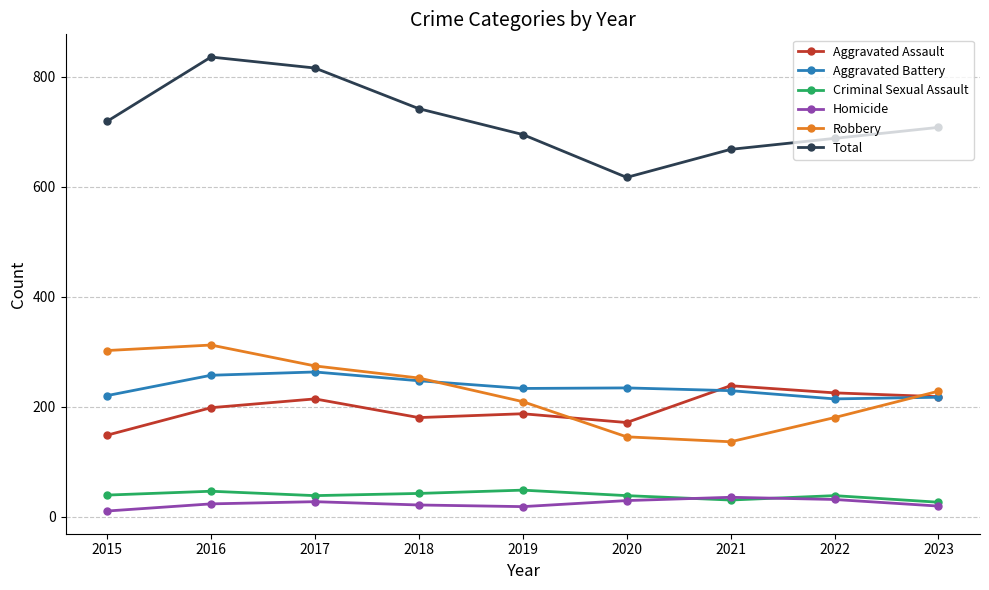

What is the difference between the highest and lowest values at 2019?

677